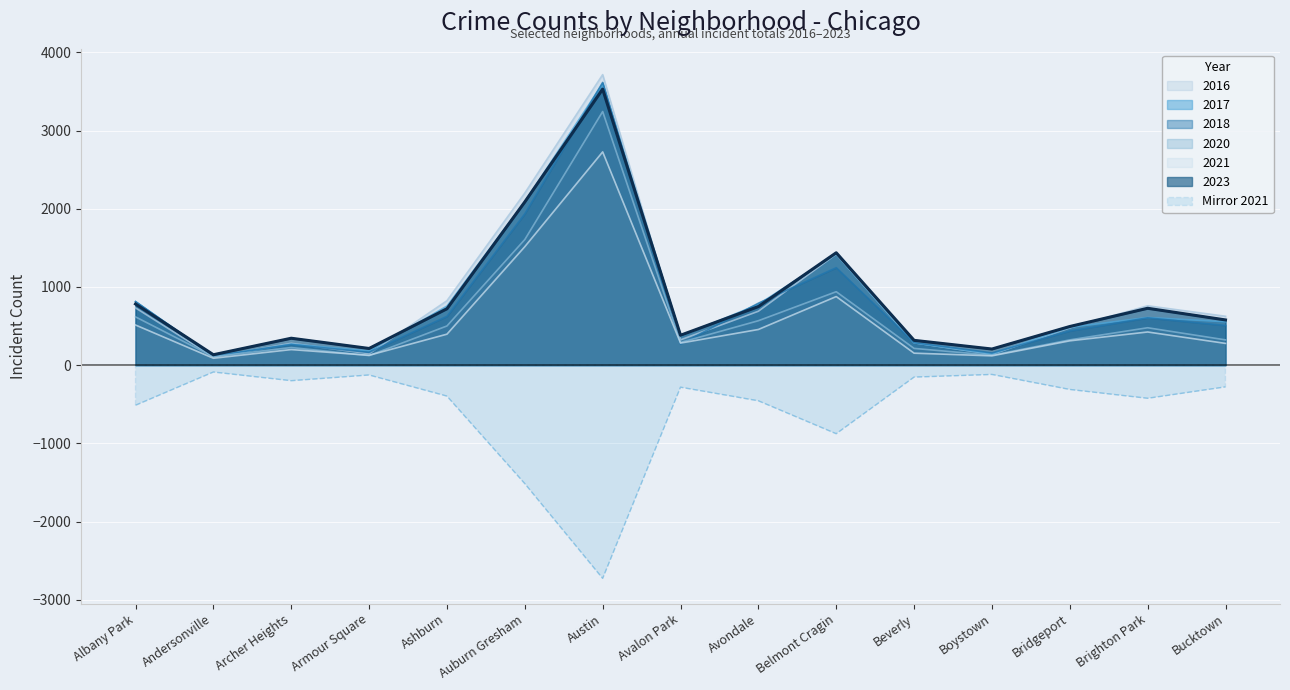

Reading left to right, list all the values displayed in this chart.

2017: 812	111	270	182	755	2089	3600	367	777	1420	285	143	483	609	555
2016: 732	105	279	146	824	2201	3715	323	689	1419	286	139	476	759	625
2021: 513	88	199	126	396	1515	2727	282	456	877	153	119	311	424	278
2023: 782	133	344	213	721	2087	3530	382	749	1437	317	206	494	727	578
2018: 813	118	264	163	624	1935	3615	268	792	1246	288	156	437	605	507
2020: 617	108	225	122	501	1606	3243	290	568	939	214	126	323	478	323